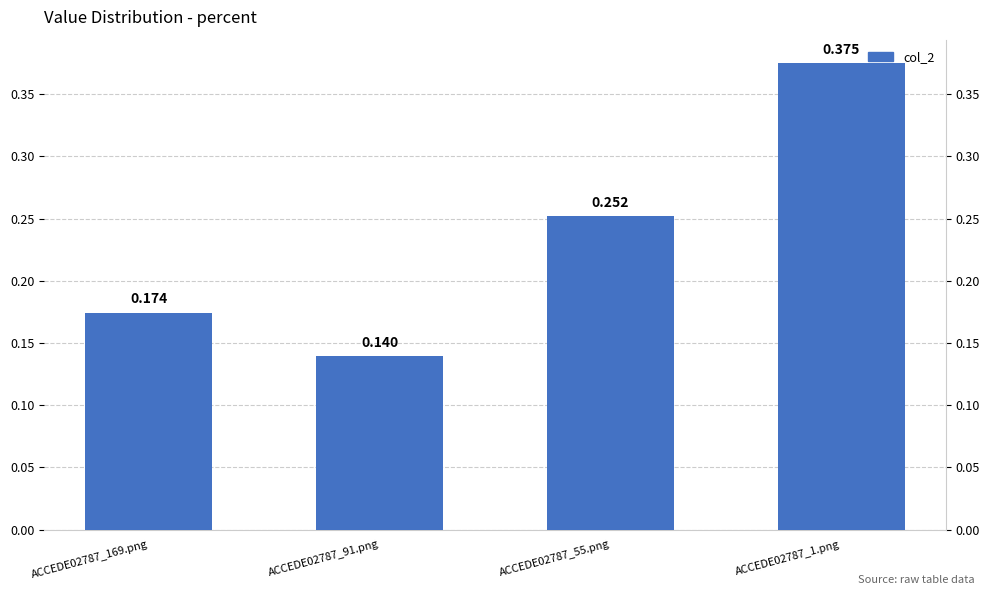

How many bars are there in total?

4